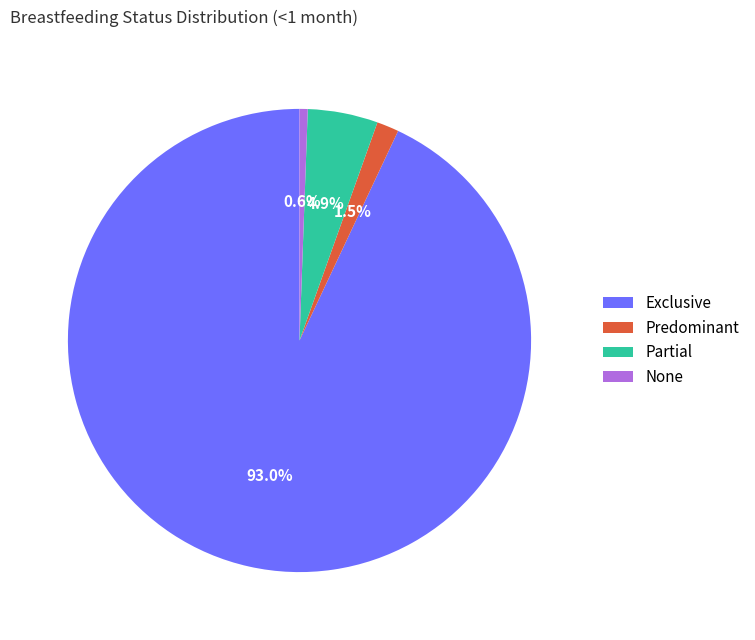

Which has a higher value, Partial or None?

Partial